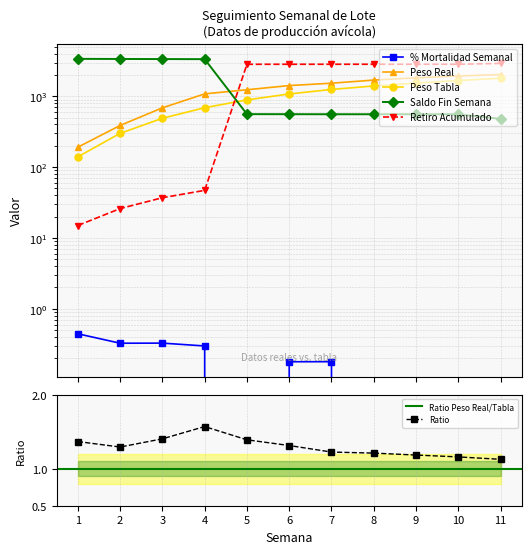

At how many categories does at least one series exceed 1778?

11